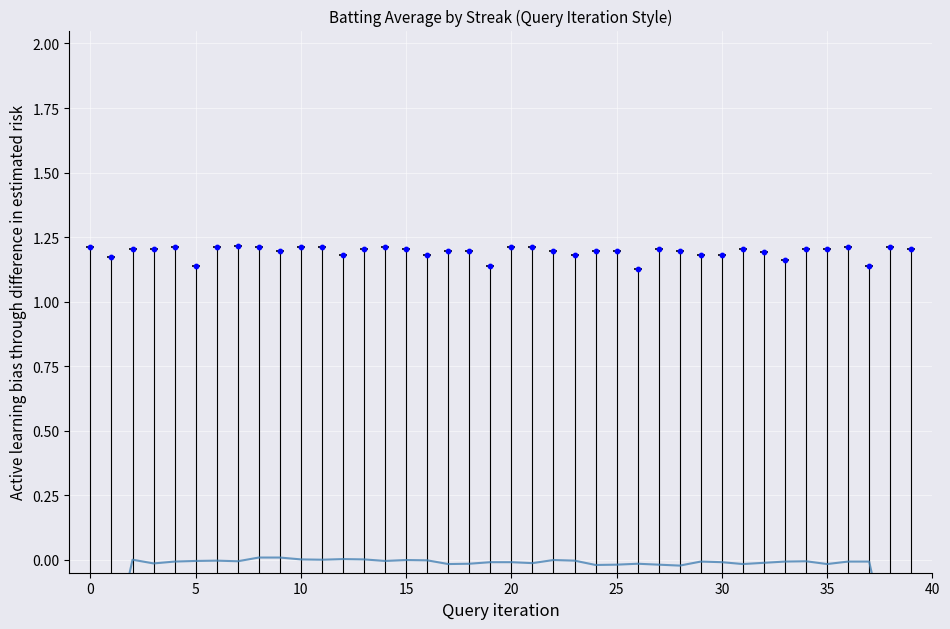

Between 10 and 11, which is larger?

10